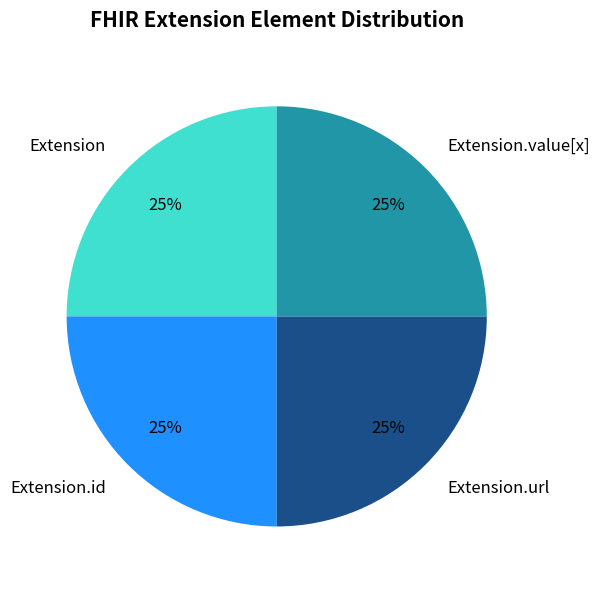

How many slices are in this pie chart?

4